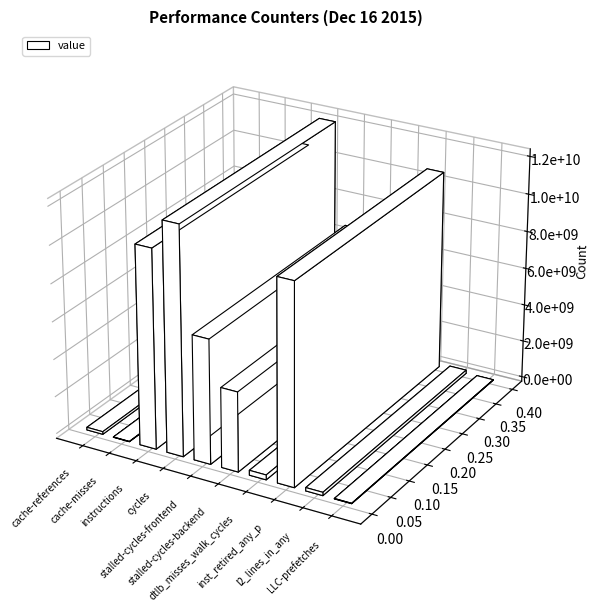

What is the label of the 4th bar from the left?

cycles